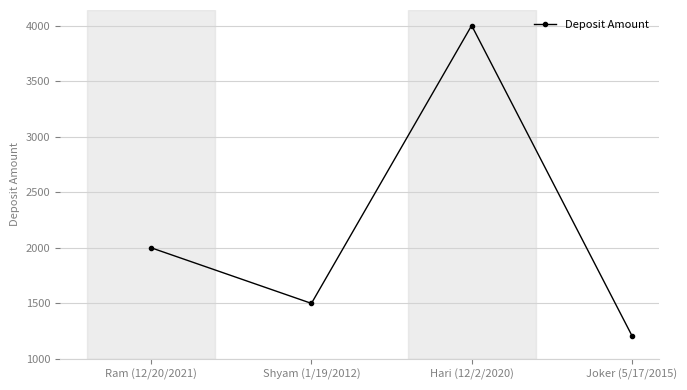

Which category has the highest value across all series?

Hari (12/2/2020)